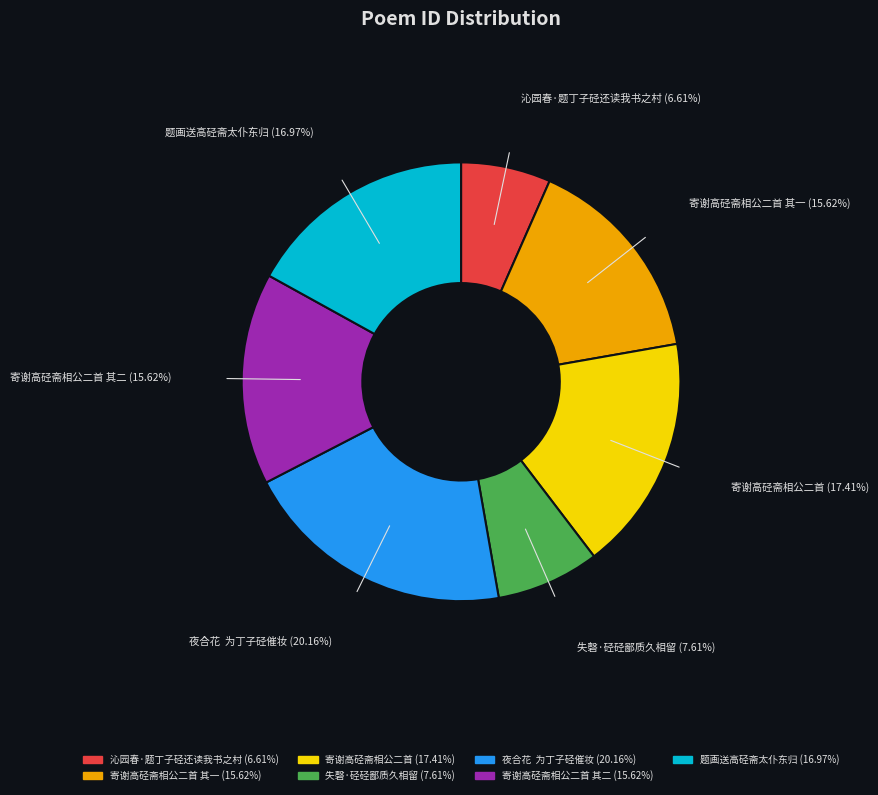

Does any single category account for the majority?

No